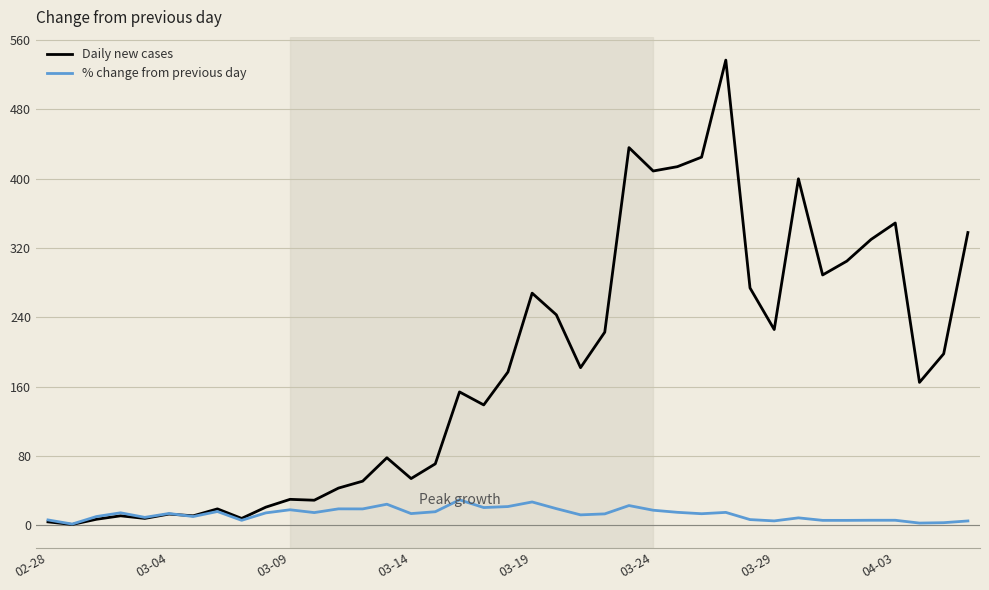

Which series has the largest total across all categories?

Daily new cases